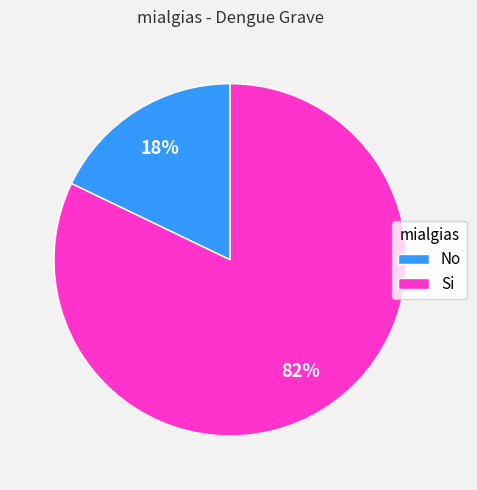

Which category has the smallest portion of the pie?

No